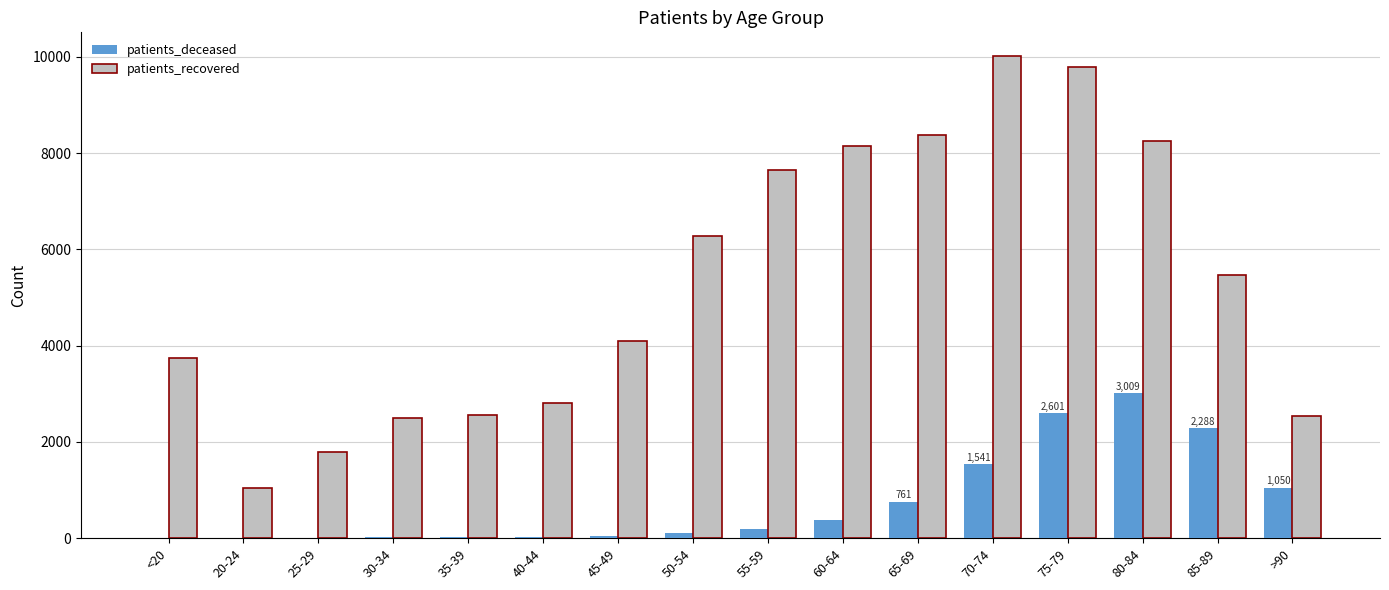

Which series has the largest total across all categories?

patients_recovered